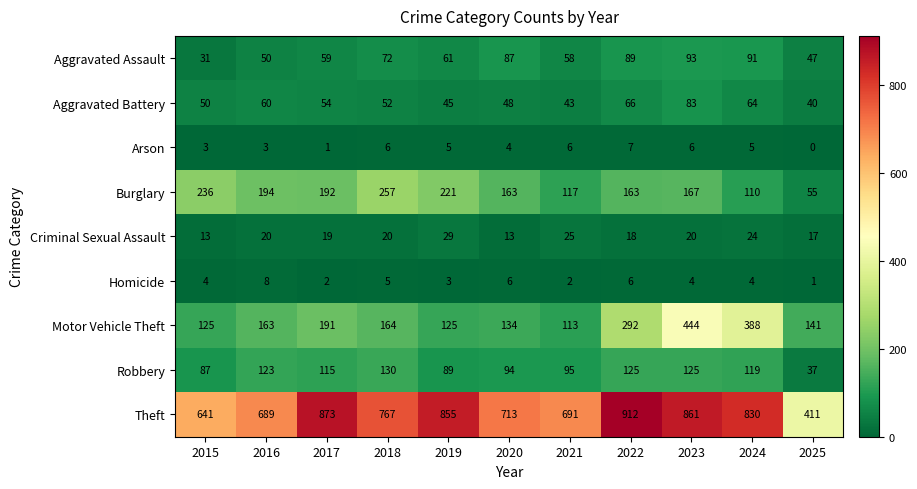

At which label is Aggravated Assault closest to 62?

2019